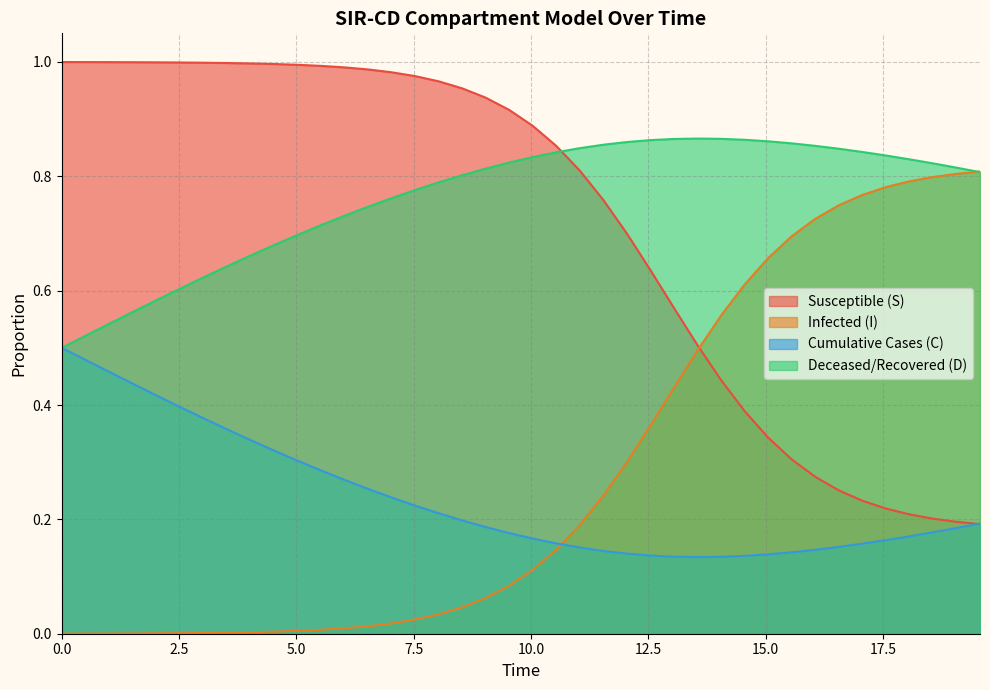

Which series has the largest total across all categories?

Deceased/Recovered (D)